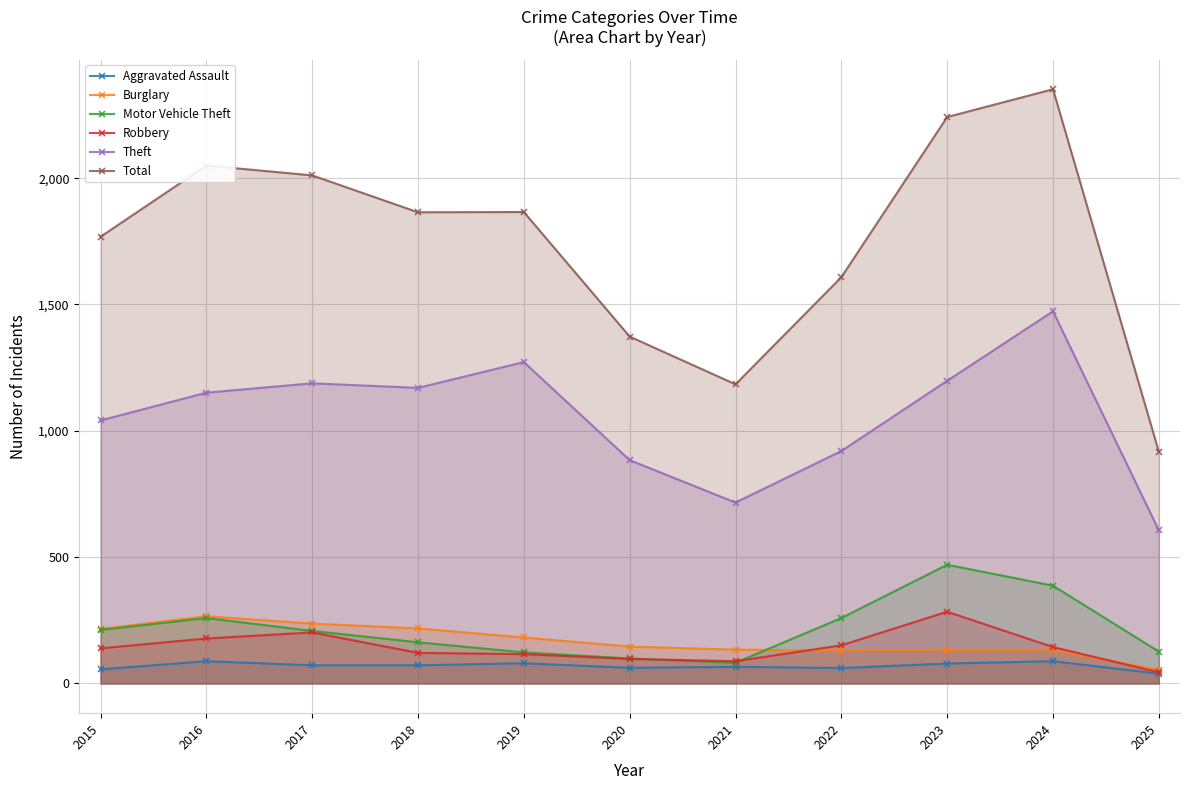

True or false: Total and Aggravated Assault intersect in this chart.

False